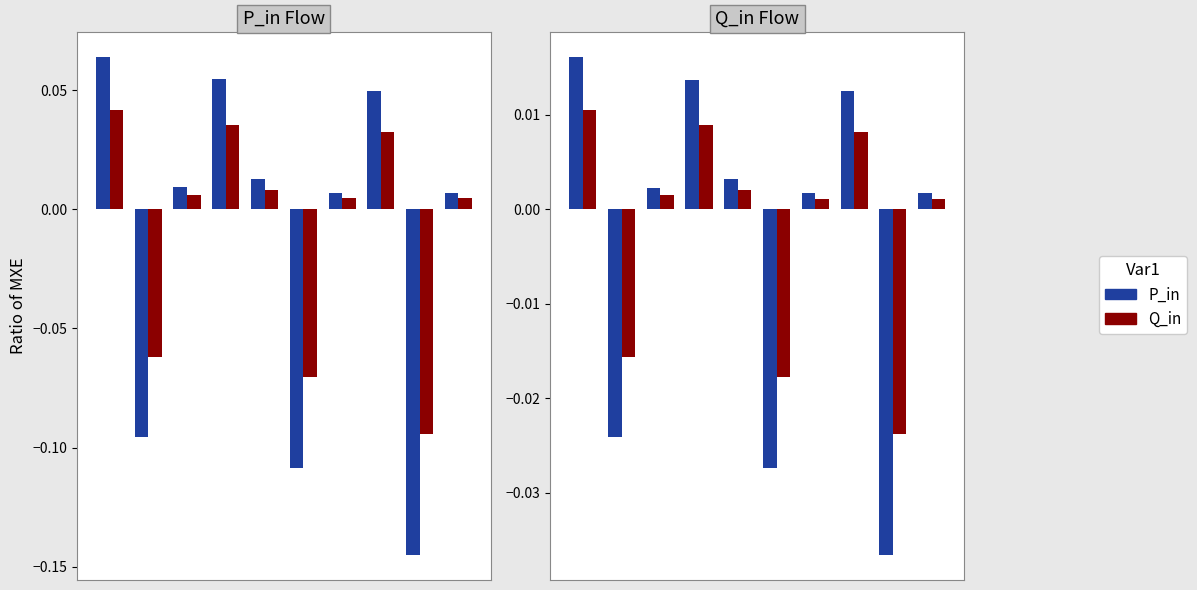

Rank the series by their average value, from highest to lowest.

Q_in, P_in